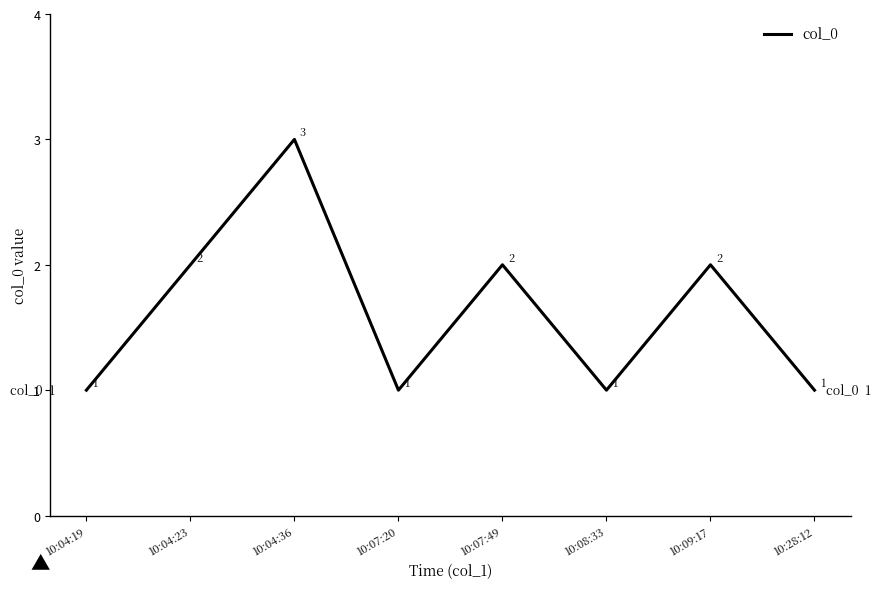

Between 10:28:12 and 10:09:17, which is larger?

10:09:17